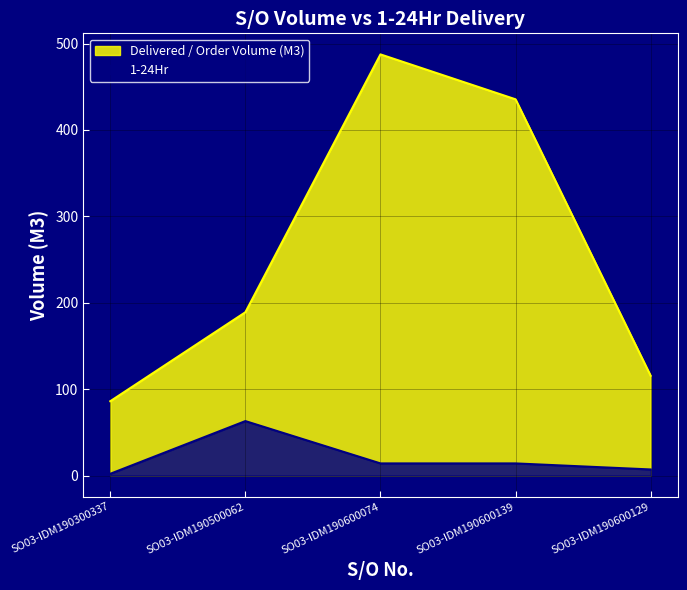

In 1-24Hr, how many points are higher than both neighbors (excluding endpoints)?

1